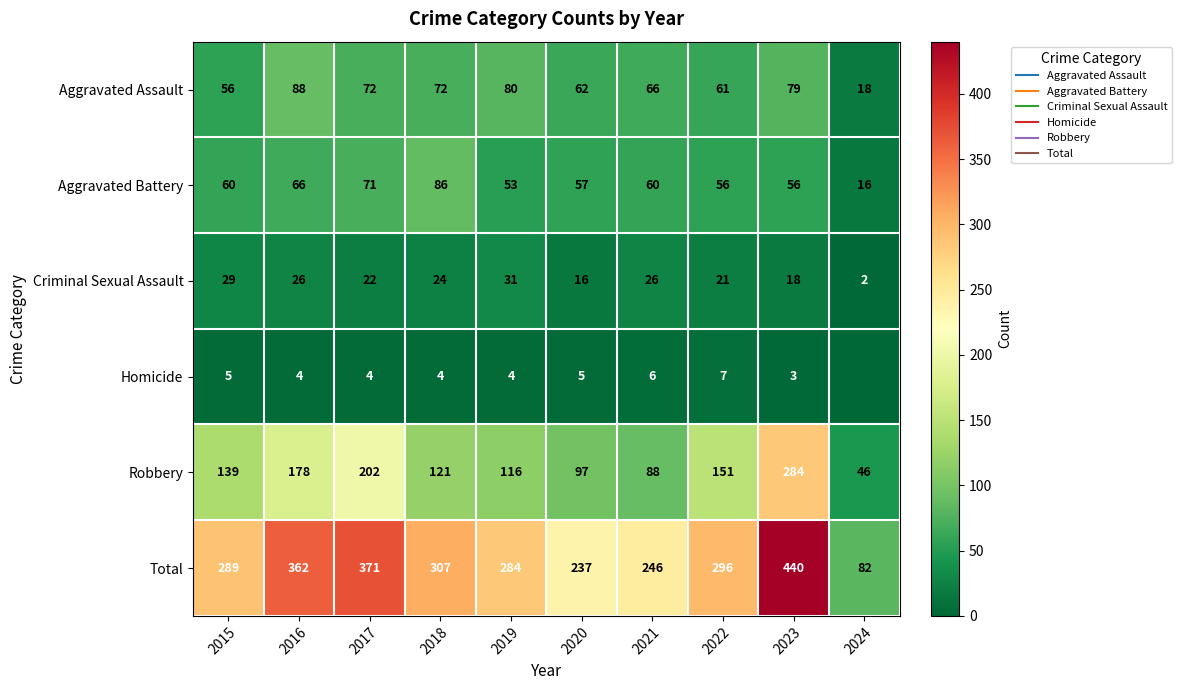

True or false: Total has a value of 440 at 2023.

True